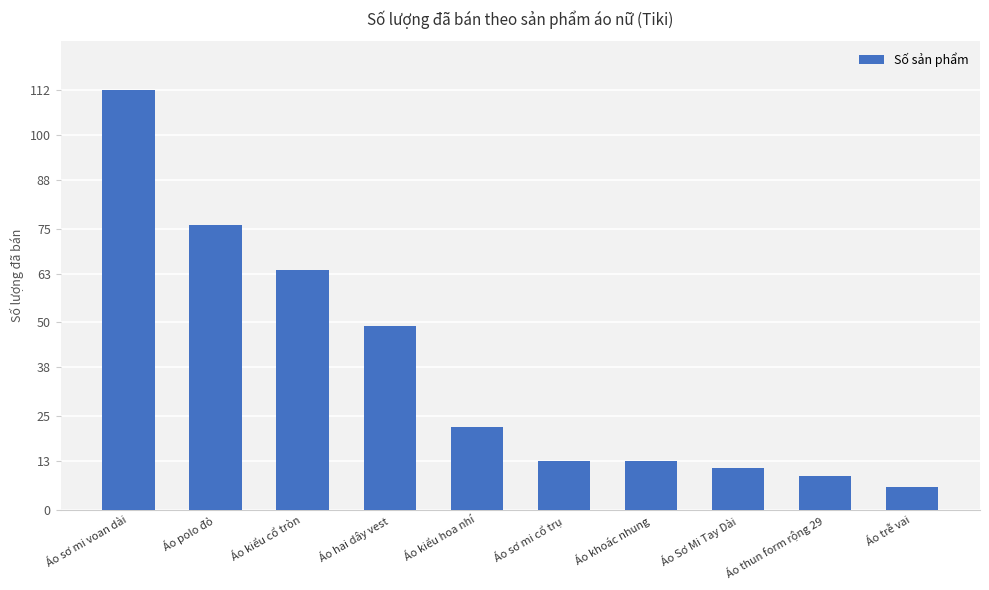

True or false: the data shows 7 at Áo sơ mi cổ trụ.

False